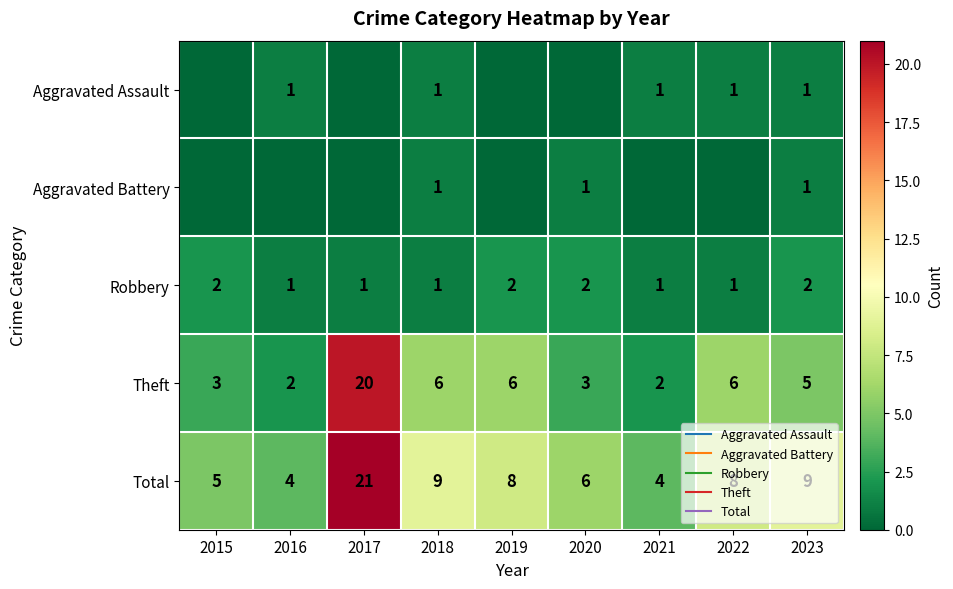

What is the total value across all series at 2016?

8